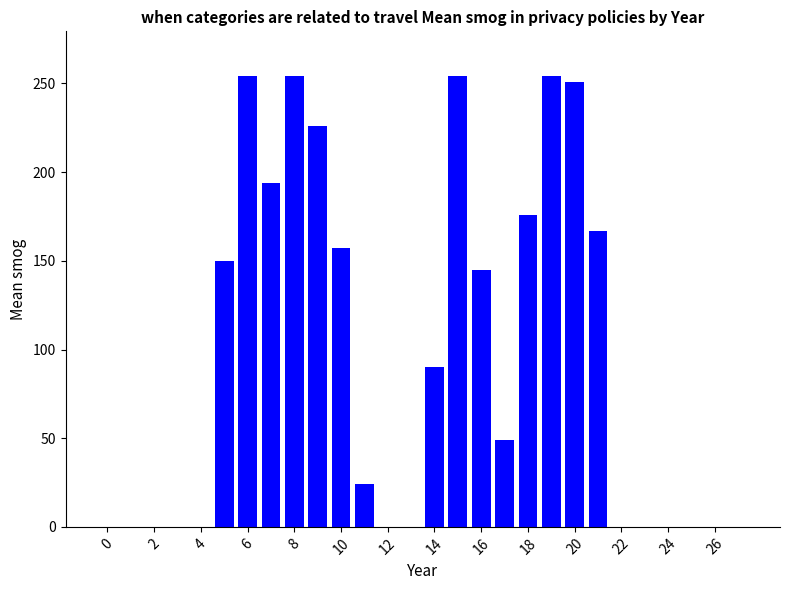

What is the maximum value shown in the chart?

254